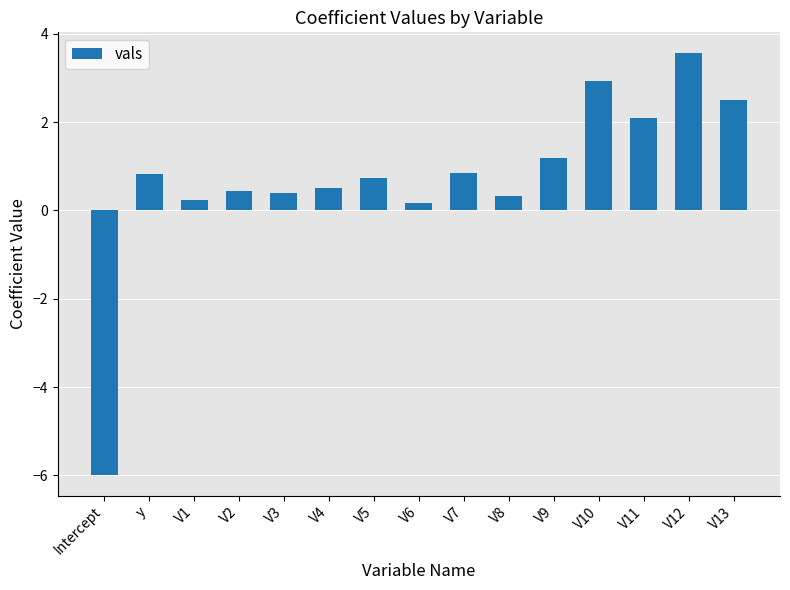

What is the change in value from y to V8?

-0.5